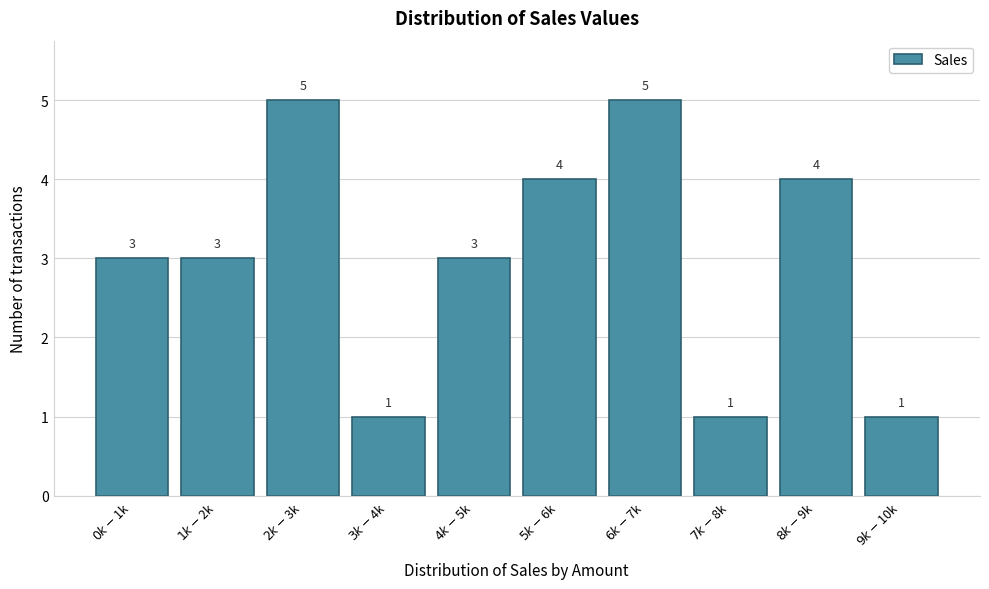

Reading right to left, list all the values displayed in this chart.

1	4	1	5	4	3	1	5	3	3